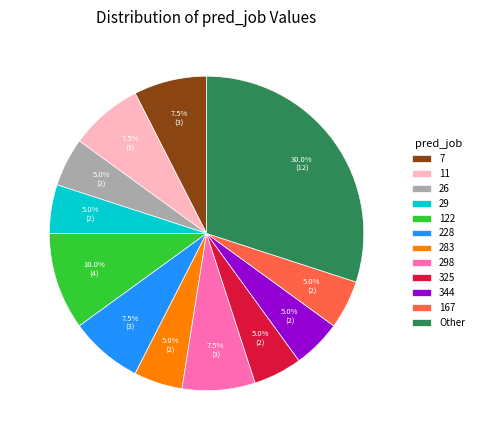

To the nearest percent, what is the difference between the largest and smallest slice percentages?

25%